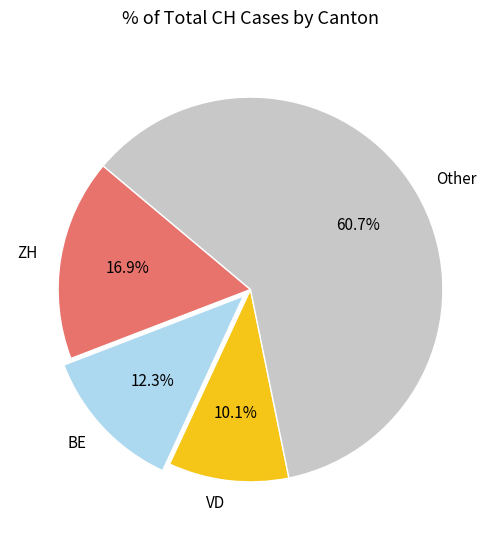

Which slice is the largest?

Other